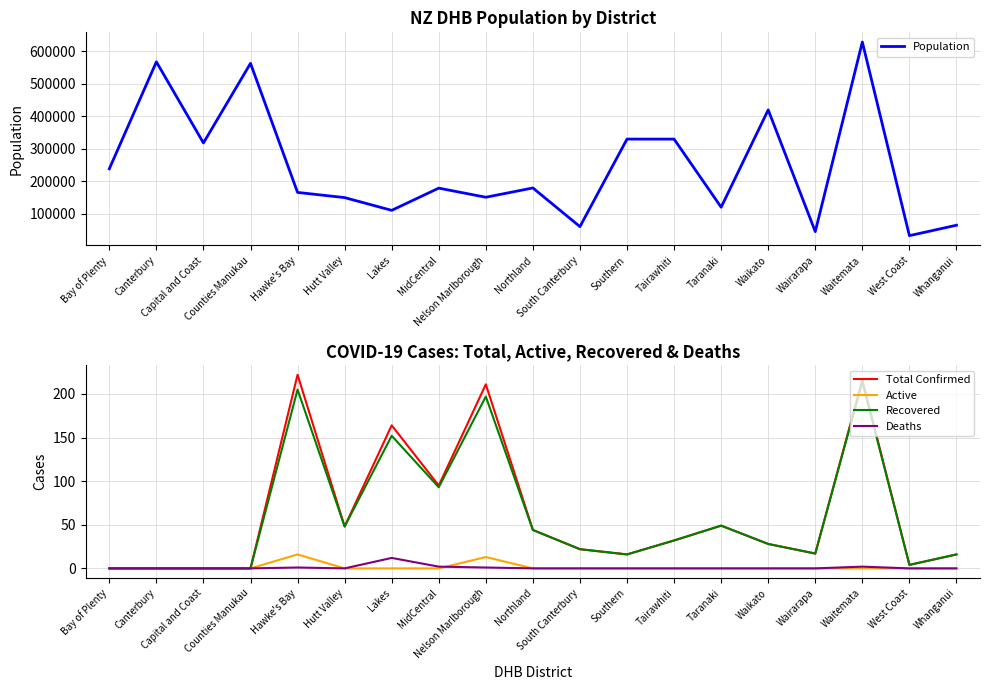

Where is the first local minimum for Recovered?

Hutt Valley